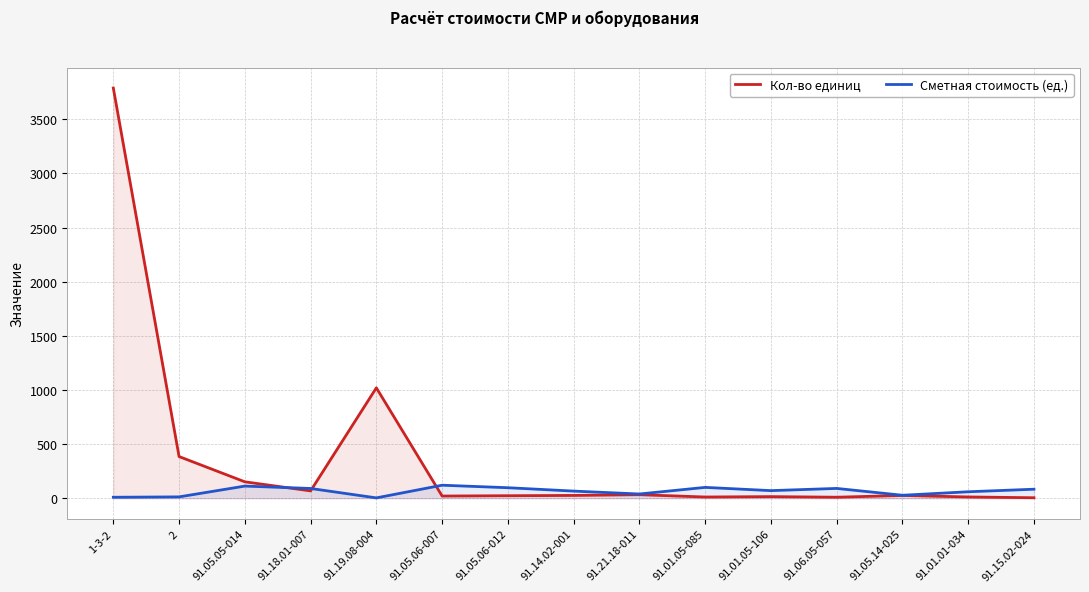

Between 91.05.05-014 and 91.19.08-004, which series saw the biggest shift?

Кол-во единиц